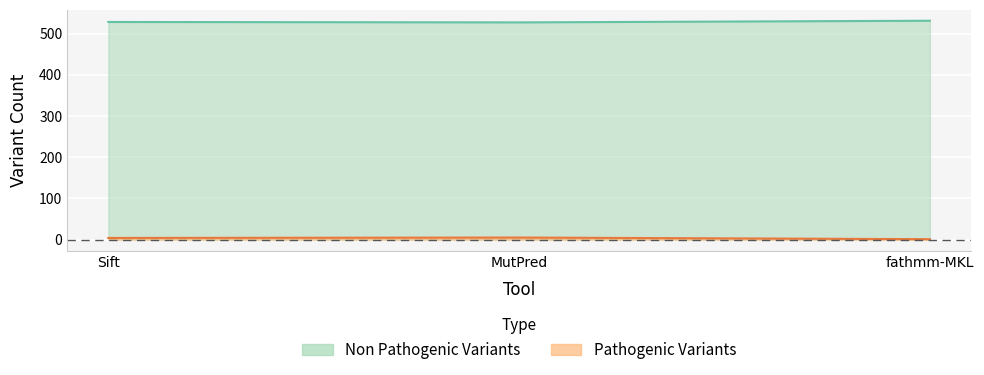

At how many categories does at least one series exceed 231?

3